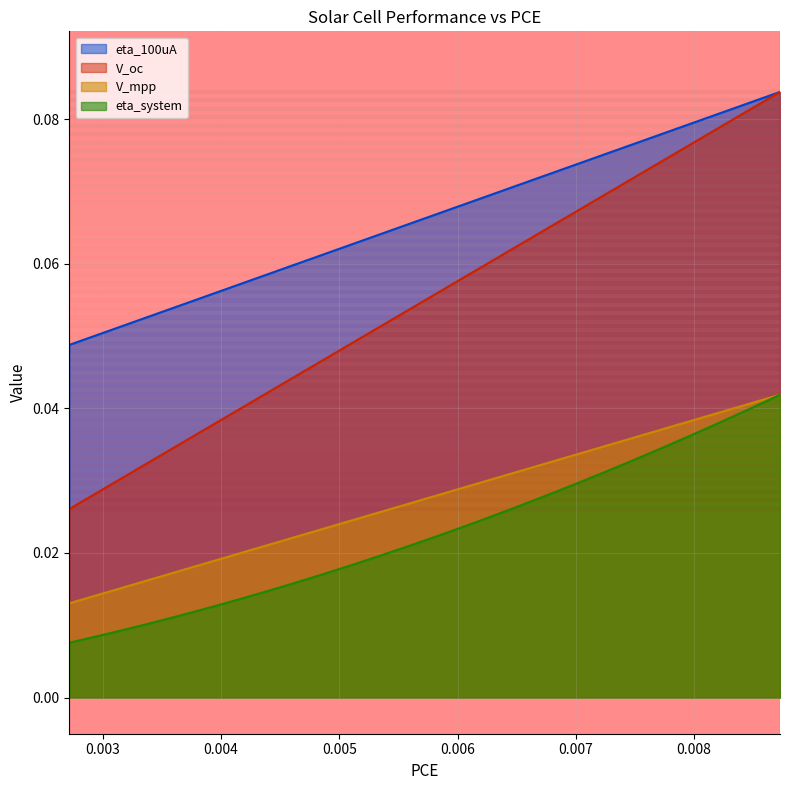

True or false: V_mpp and V_oc intersect in this chart.

False